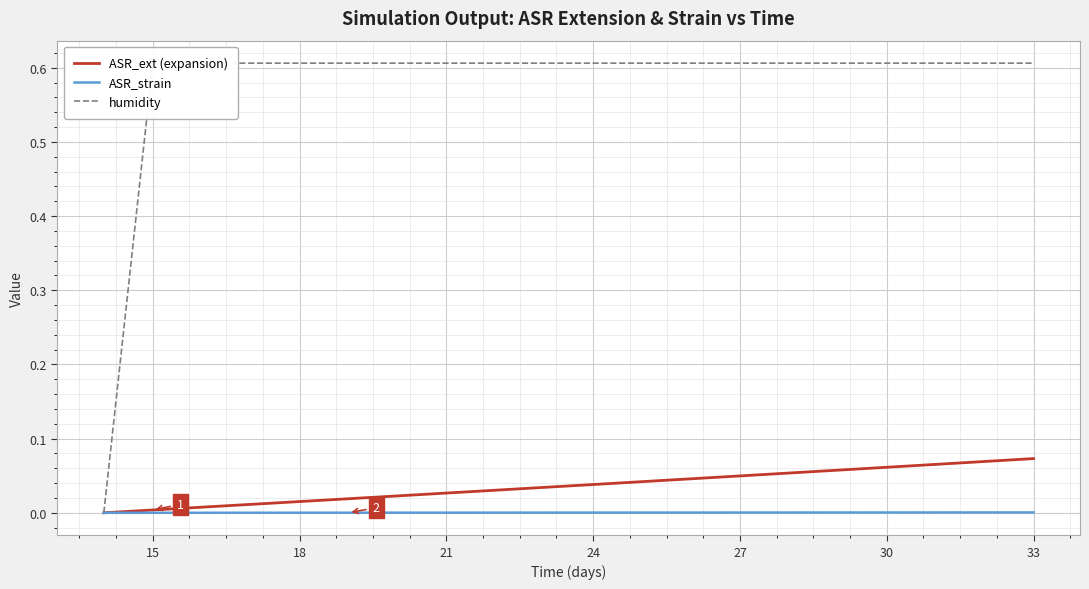

What is the greatest value displayed?

0.6